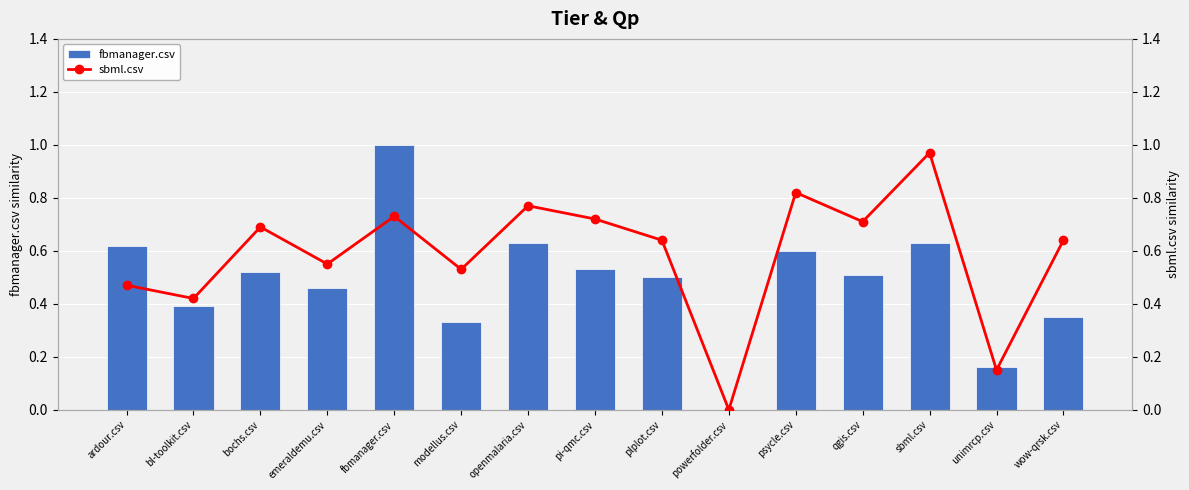

Between pi-qmc.csv and unimrcp.csv, which is larger?

pi-qmc.csv